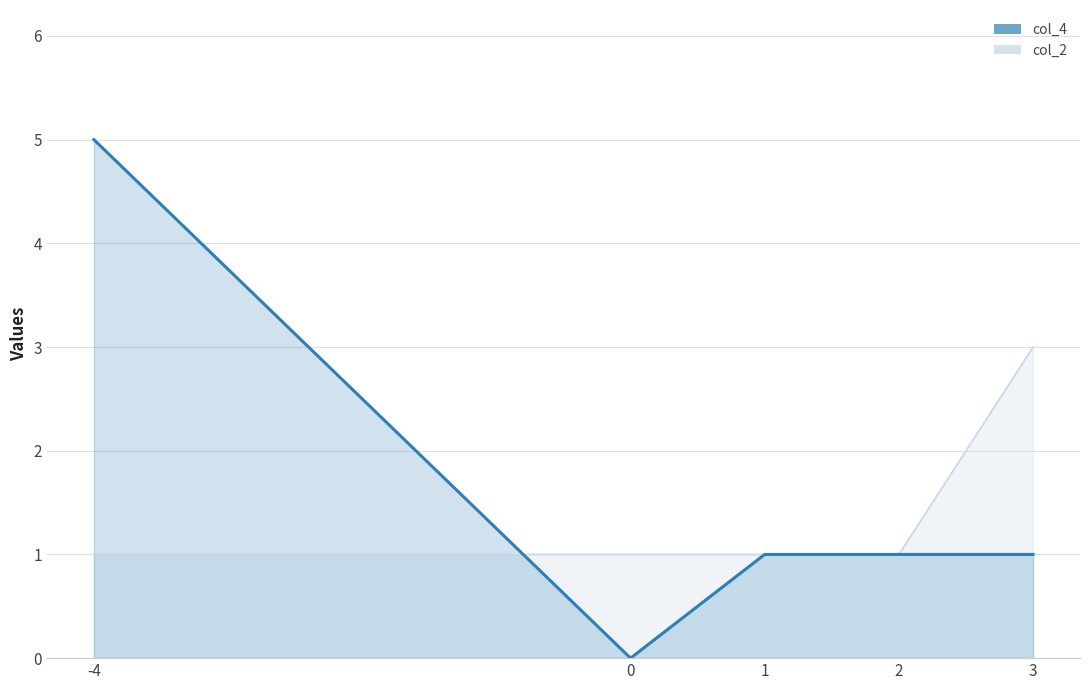

Reading left to right, transcribe all the data shown in this chart.

col_4: -4=5	0=0	1=1	2=1	3=1
col_2: -4=1	0=1	1=1	2=1	3=3